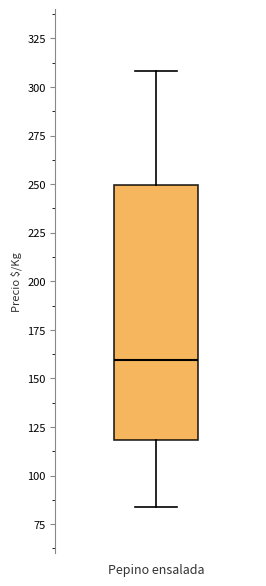

Read this box plot against the y-axis: the position of the median line, the range covered by the box, and the ends of both whiskers. The values are not printed on the chart, so give them approximately, as read against the axis.

median 160, box 120 to 250, whiskers 85 to 310